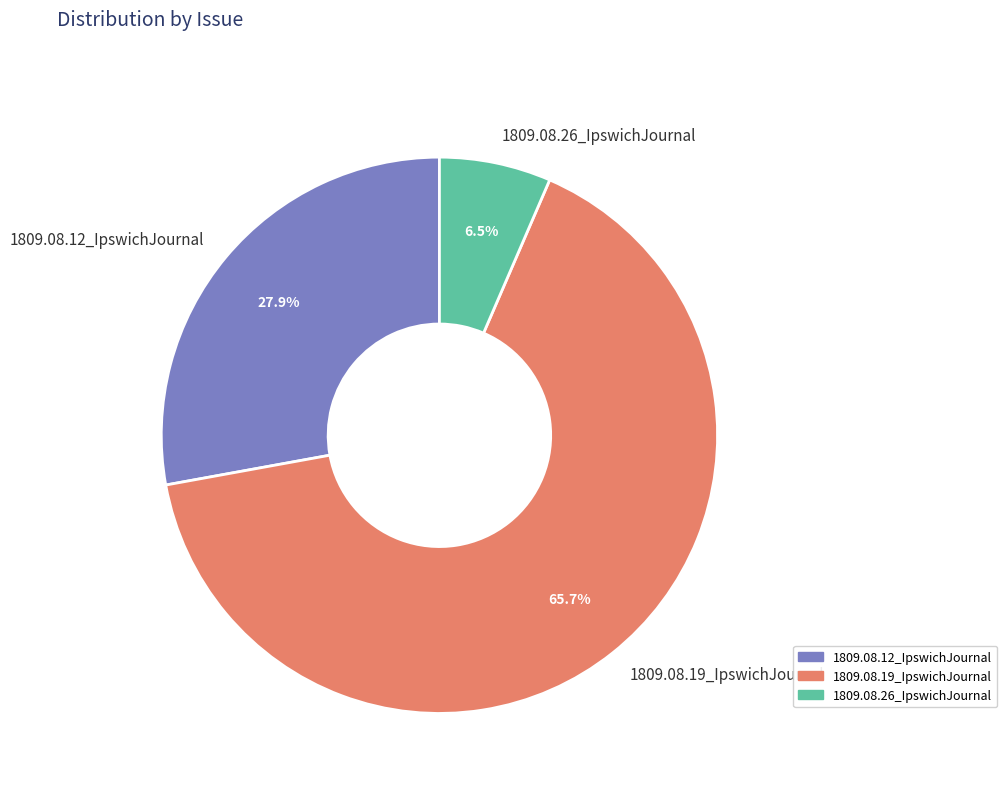

What is the smallest slice in the pie chart?

1809.08.26_IpswichJournal